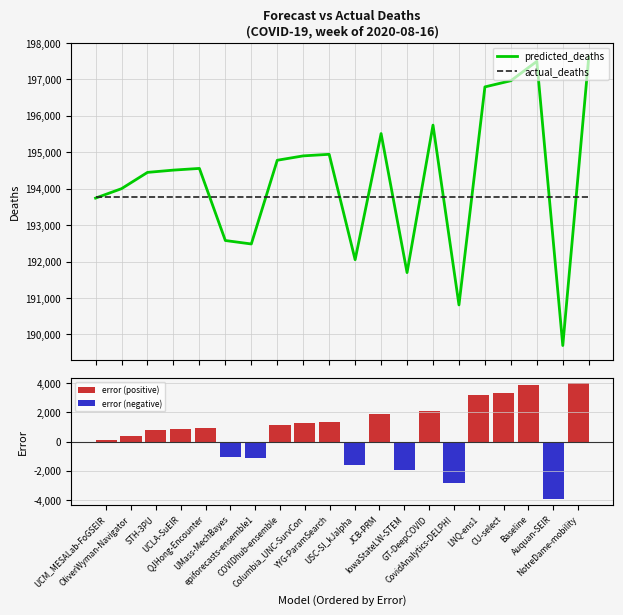

Which label corresponds to the smallest value in the chart?

Auquan-SEIR